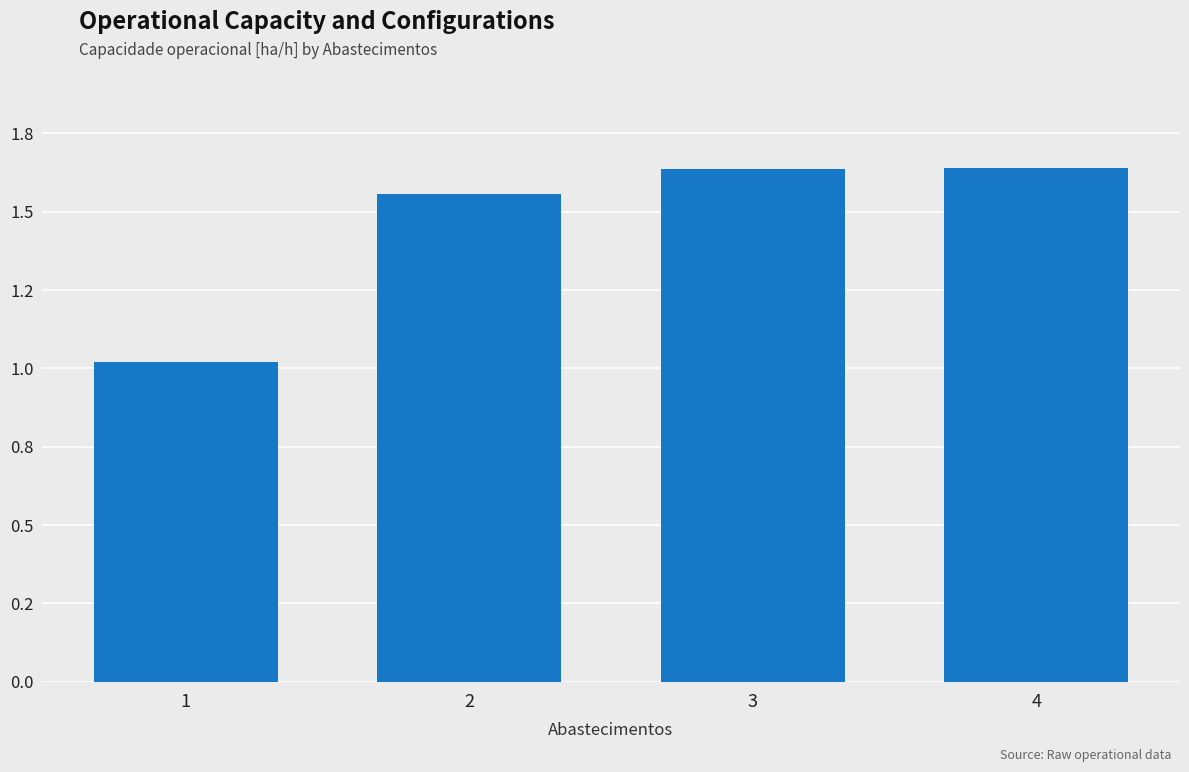

Is it true that the value at 4 is 1.6?

True